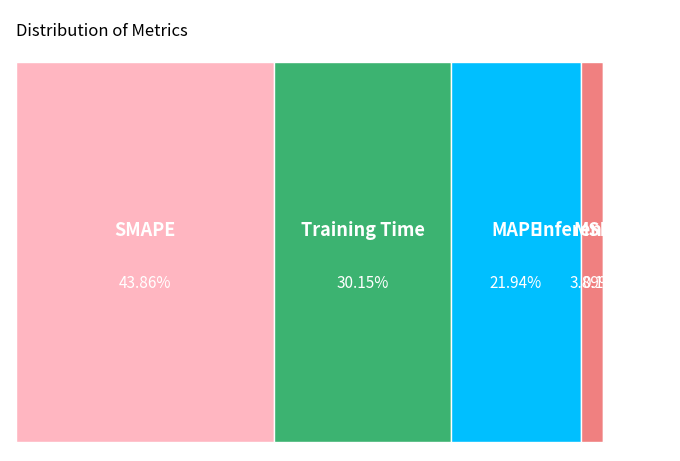

Combined, what portion of the pie is MSE and Inference Time?

4.0%